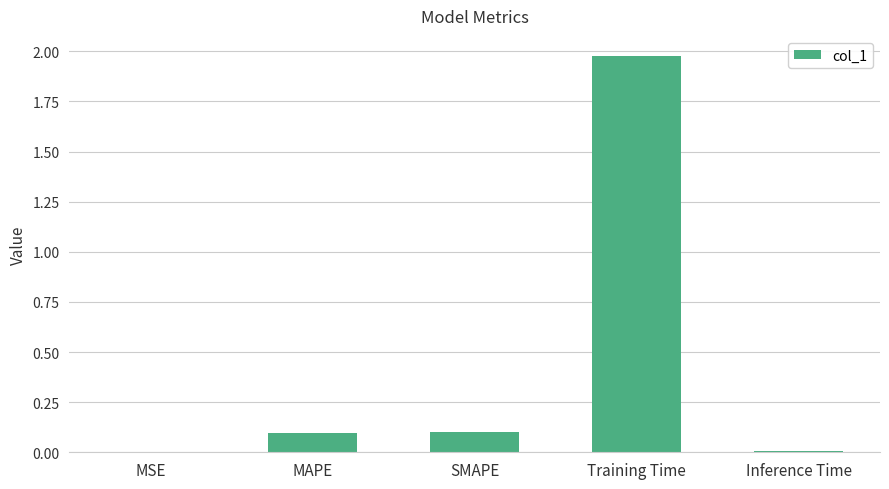

Is it true that the value at MSE is 0.0?

True